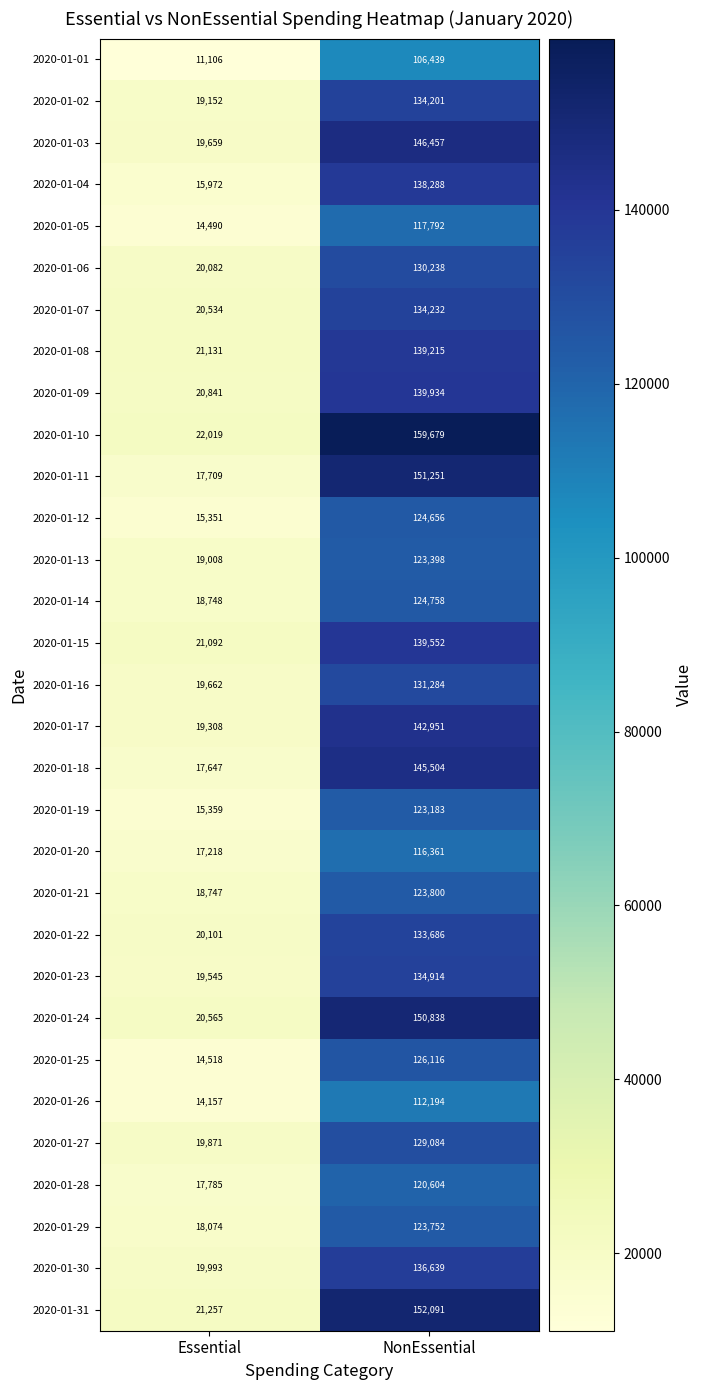

At how many categories does at least one series exceed 151341?

1